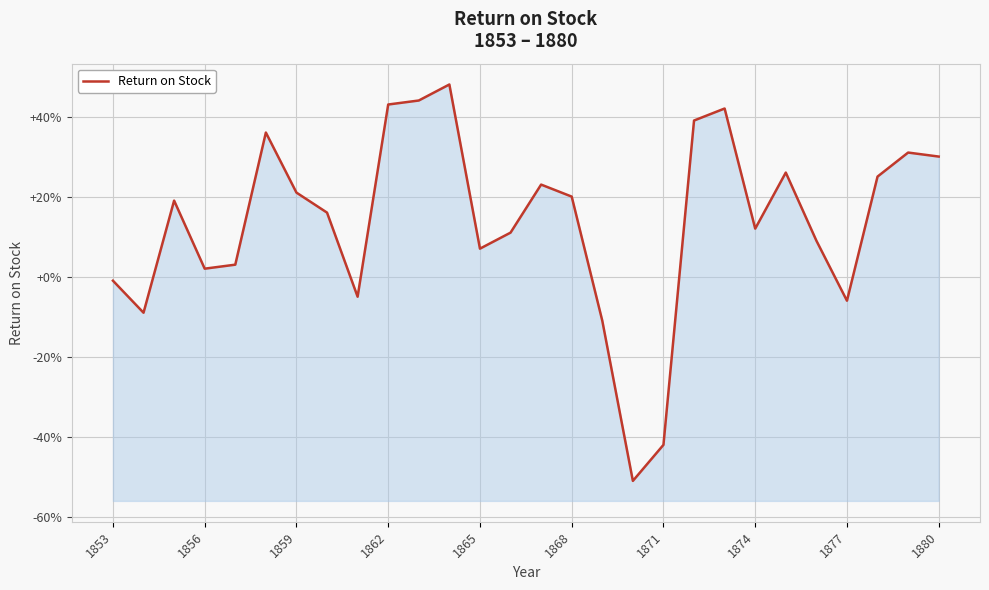

Reading left to right, transcribe all the data shown in this chart.

-0.0	-0.1	0.2	0.0	0.0	0.4	0.2	0.2	-0.1	0.4	0.4	0.5	0.1	0.1	0.2	0.2	-0.1	-0.5	-0.4	0.4	0.4	0.1	0.3	0.1	-0.1	0.2	0.3	0.3